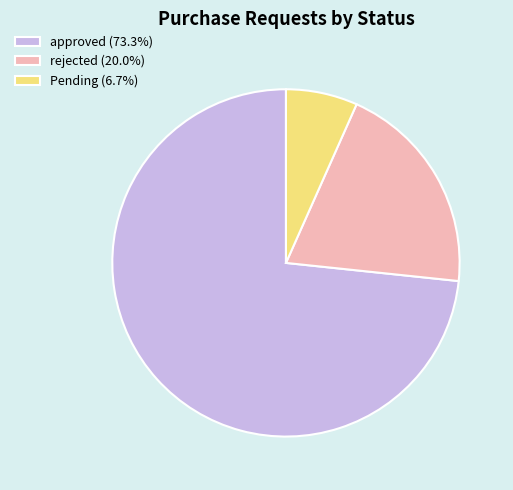

What is the ratio of the value at approved (73.3%) to the value at rejected (20.0%)?

3.7